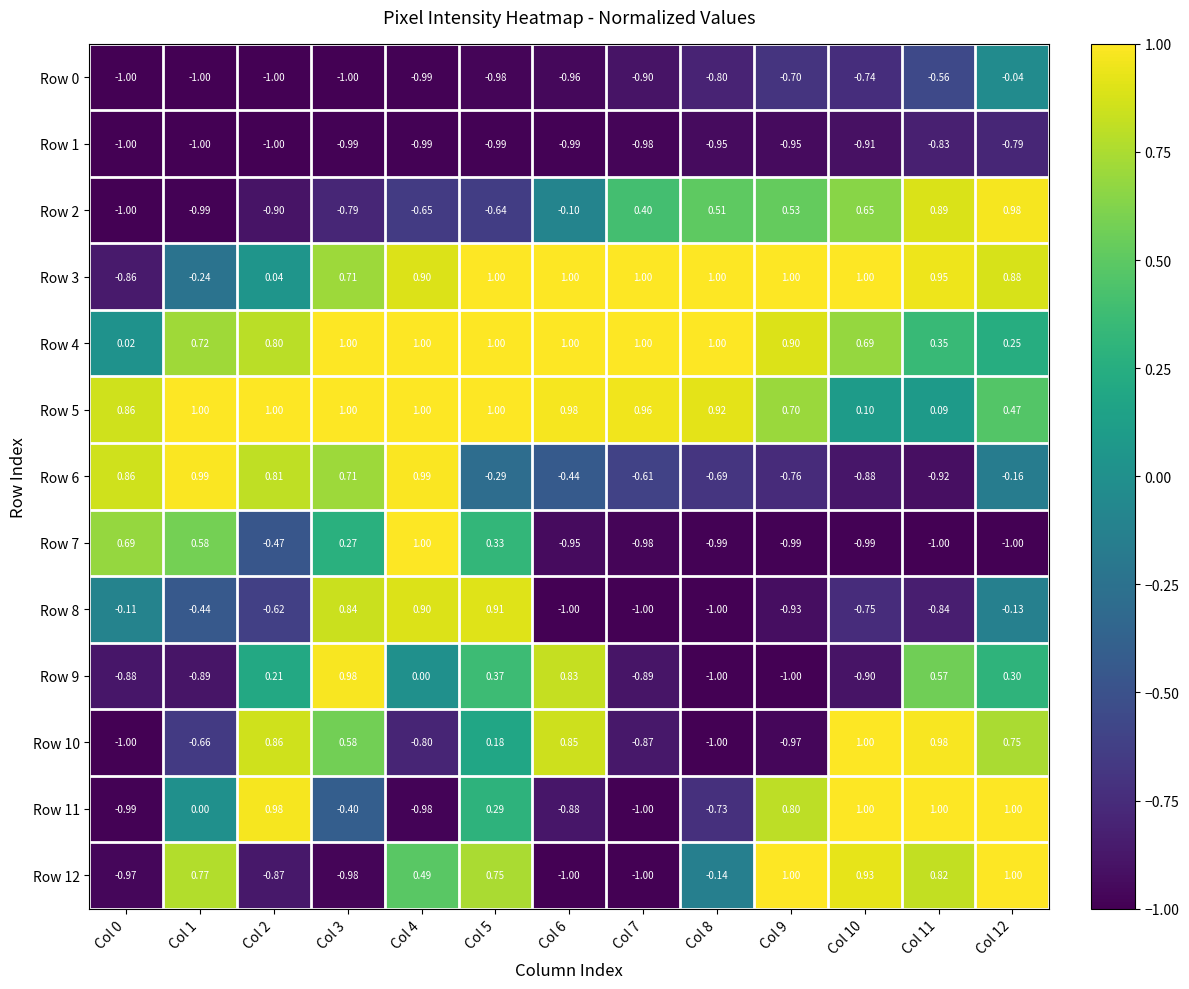

How many data points does each series have?

13